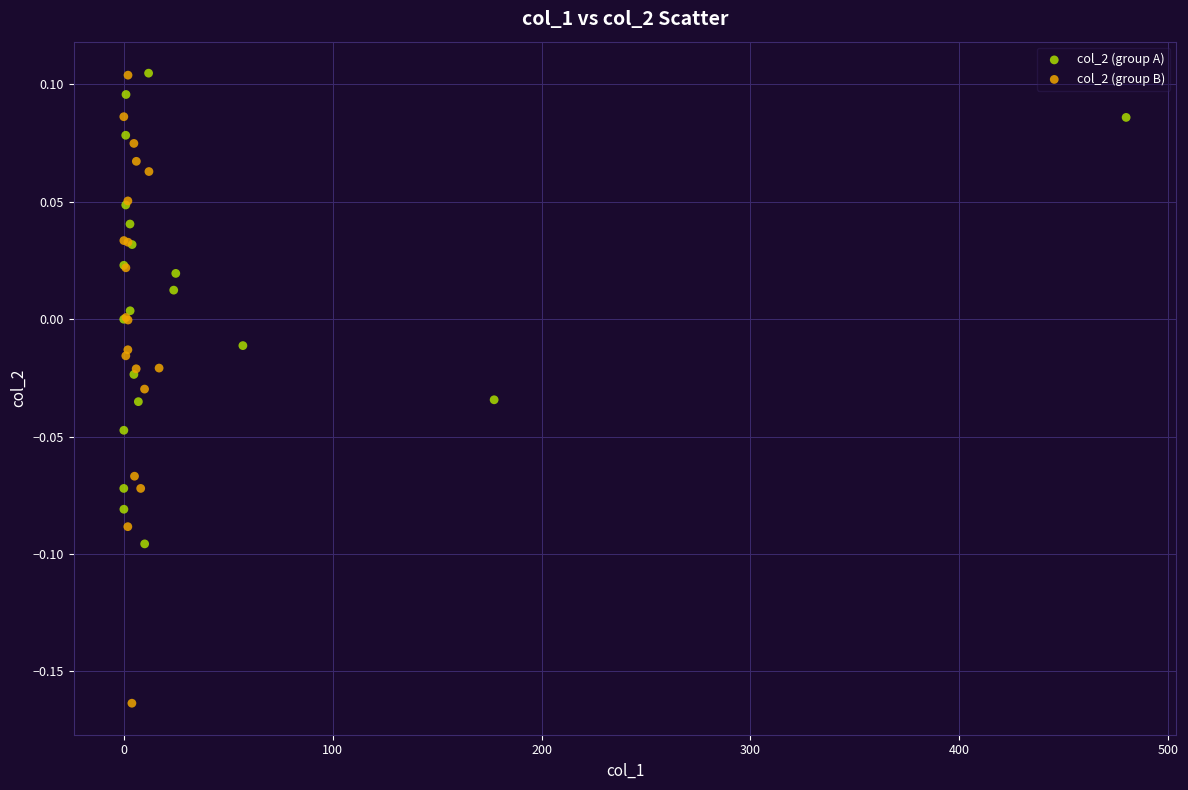

Which series reaches the minimum Y coordinate?

col_2 (group B)